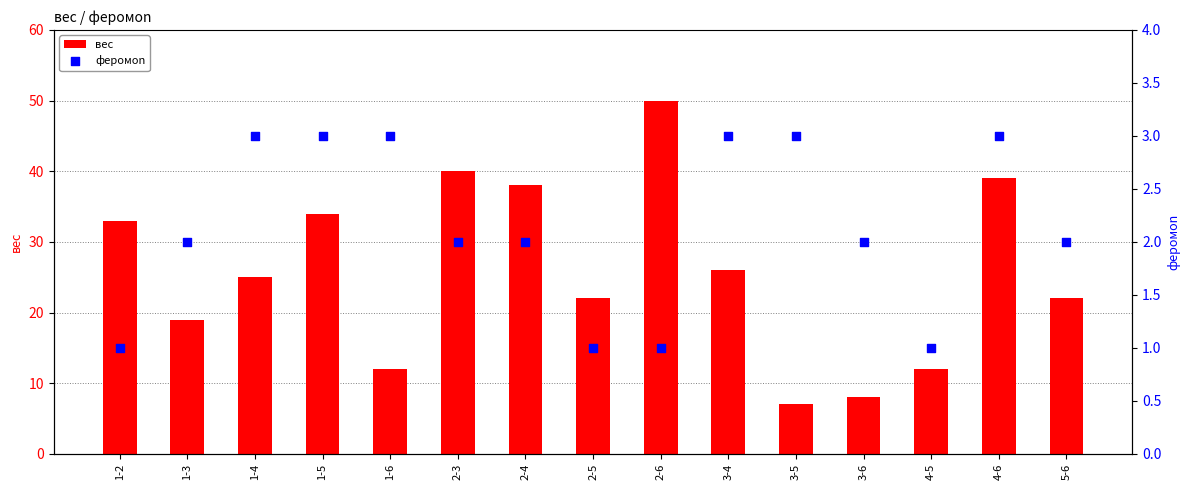

Which series has the largest total across all categories?

вec